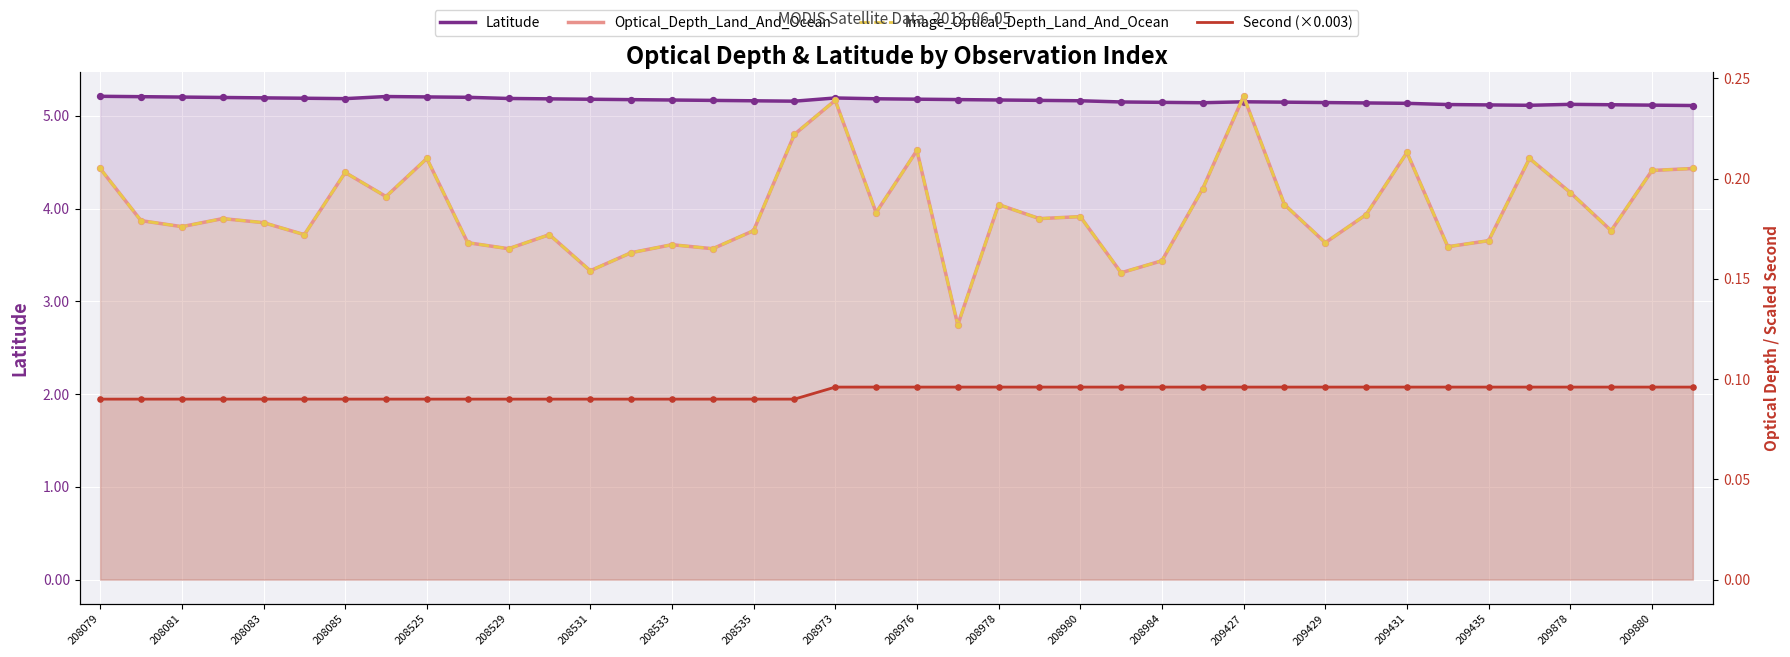

Which series has the largest Y range (max minus min)?

Optical_Depth_Land_And_Ocean